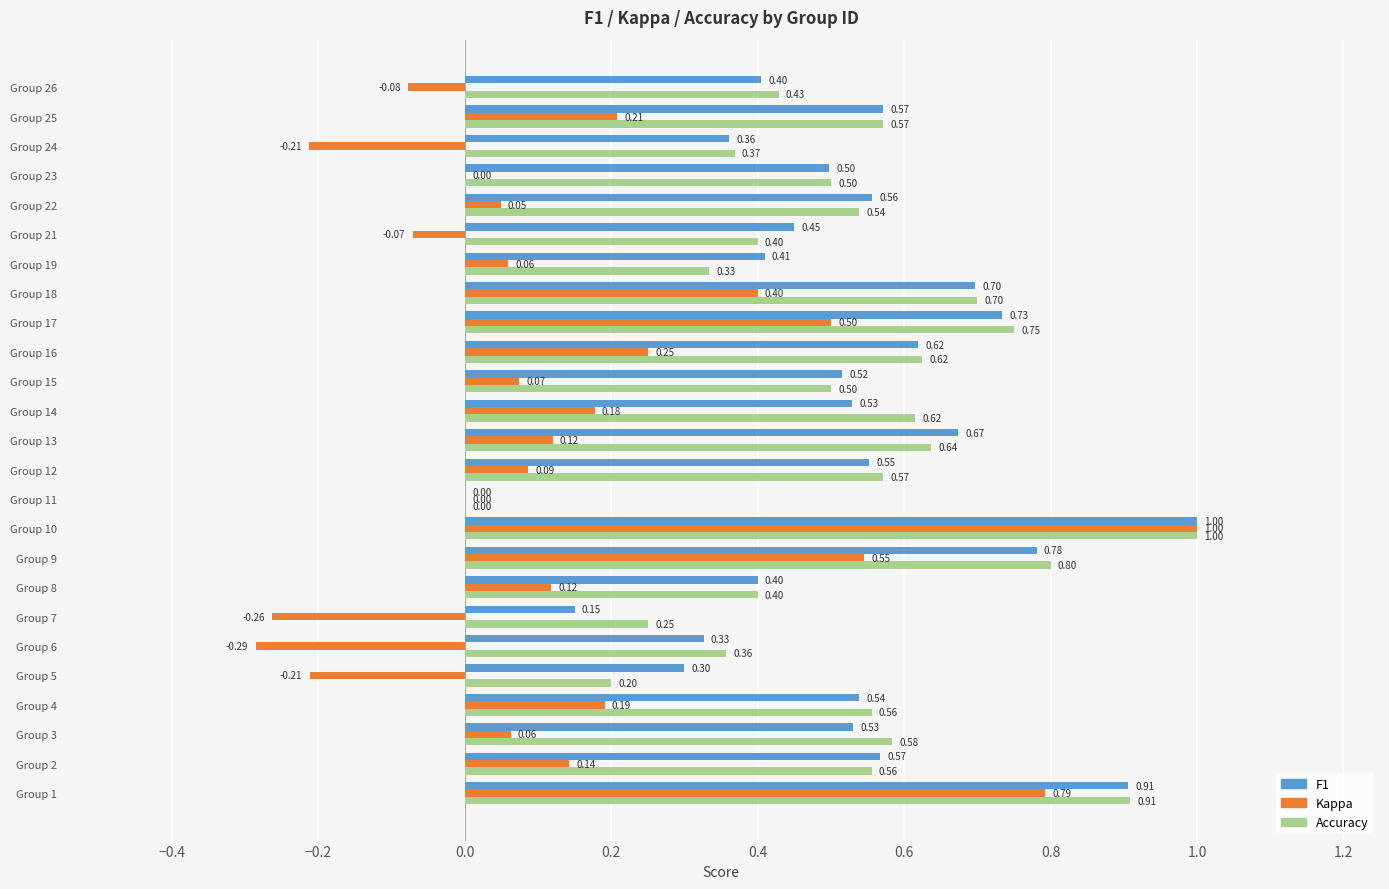

What is the sum of the F1 values at Group 25 and Group 12?

1.1